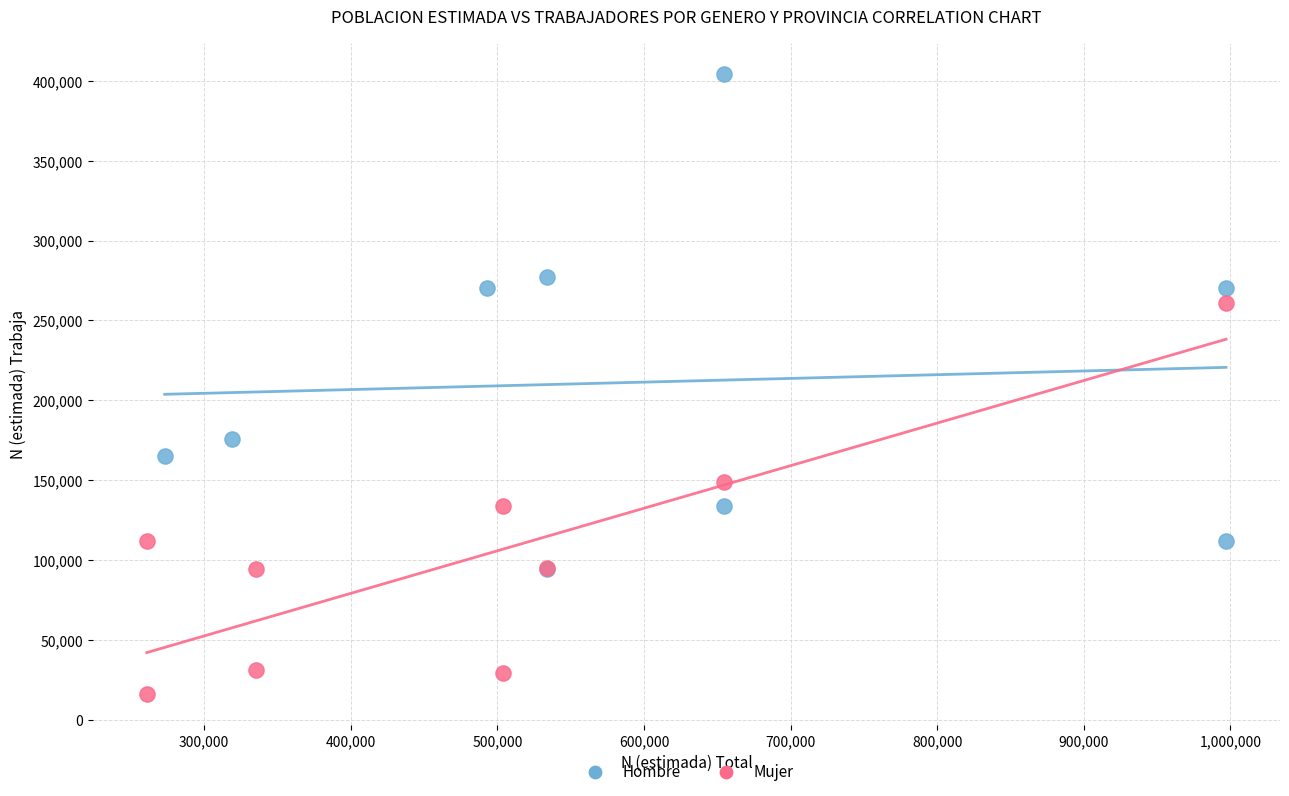

What are all the series names shown in the legend?

Hombre, Mujer